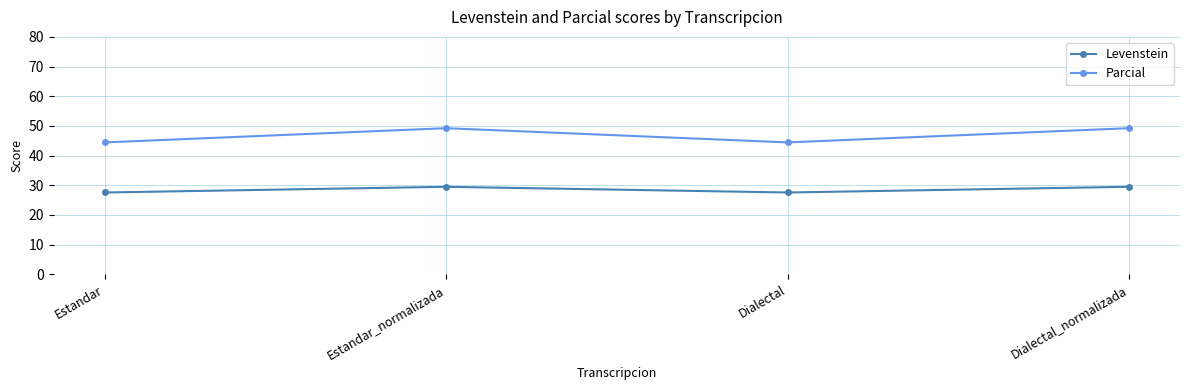

What is the greatest value displayed?

49.2